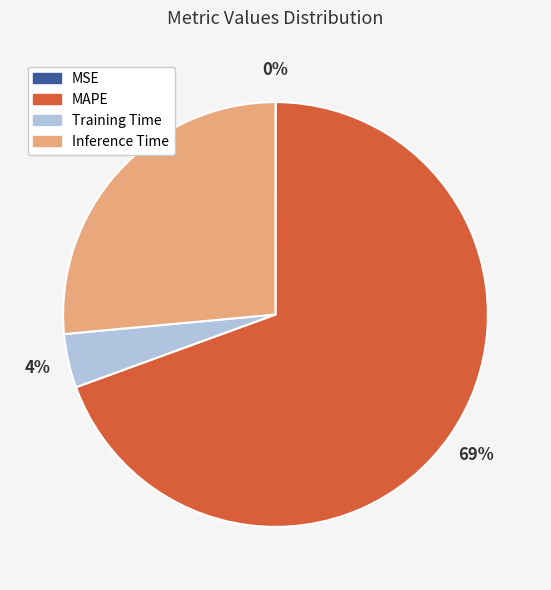

Does any single category account for the majority?

Yes